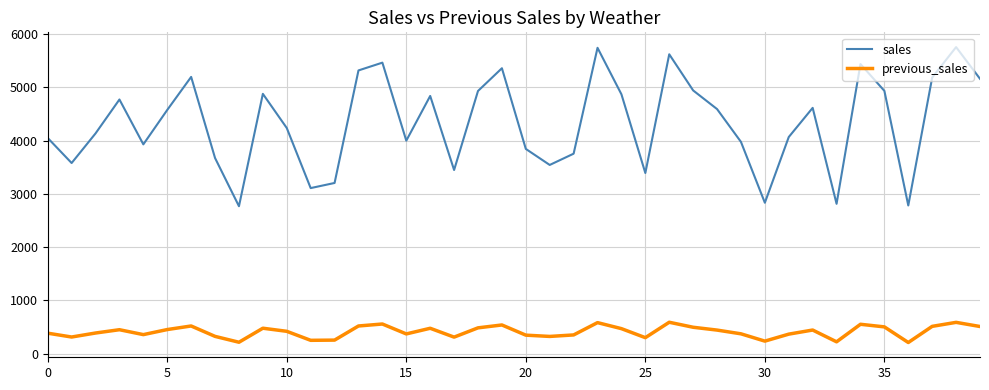

True or false: previous_sales and sales cross at least once.

False